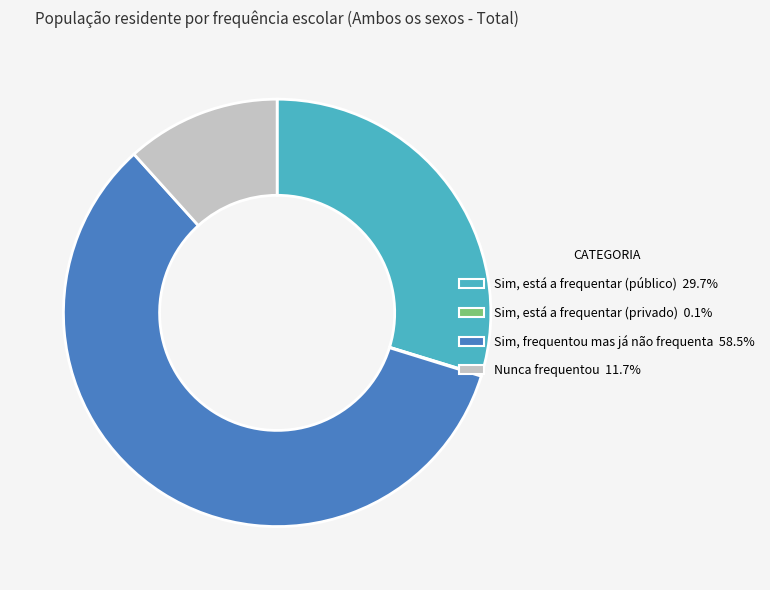

Is it true that Nunca frequentou is 12% of the pie?

True